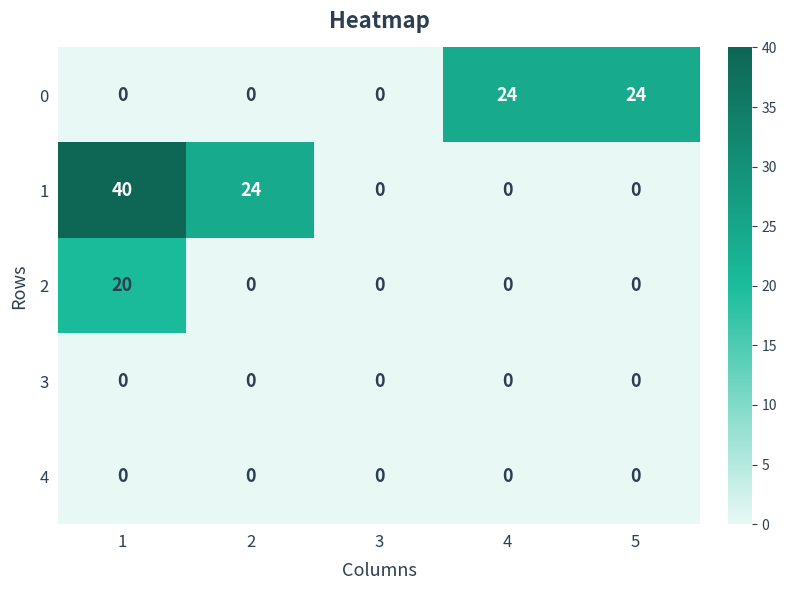

Which series has the largest total across all categories?

1